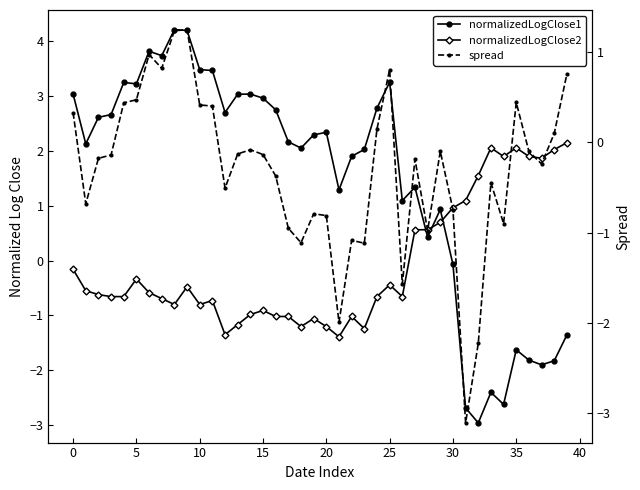

What is the difference between the highest and lowest values at 17?

3.2